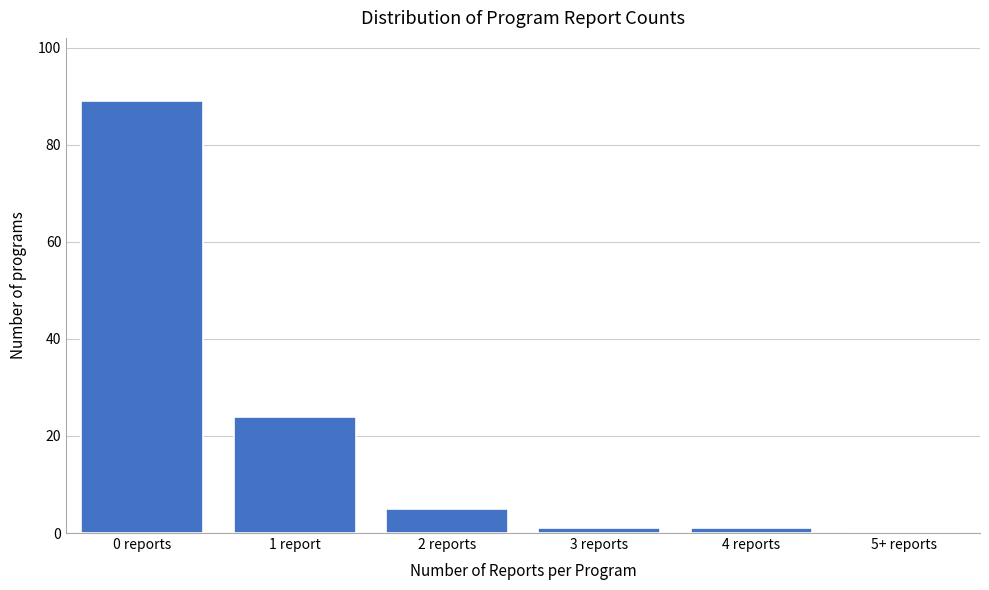

Reading left to right, list all the values displayed in this chart.

0 reports=89	1 report=24	2 reports=5	3 reports=1	4 reports=1	5+ reports=0